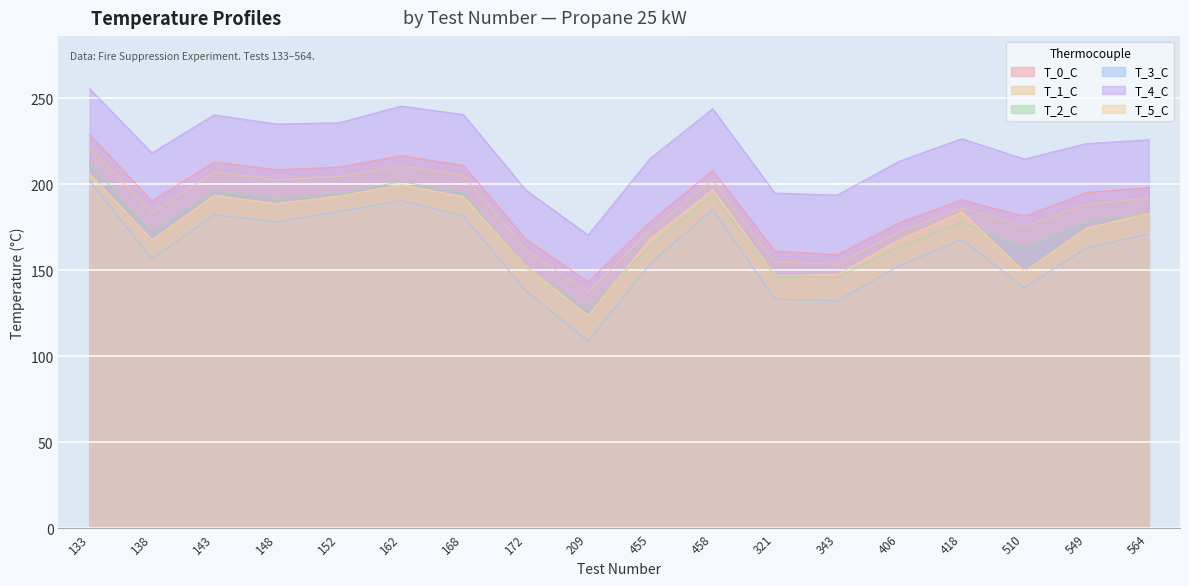

What is the difference between the highest and lowest values at 564?

54.7